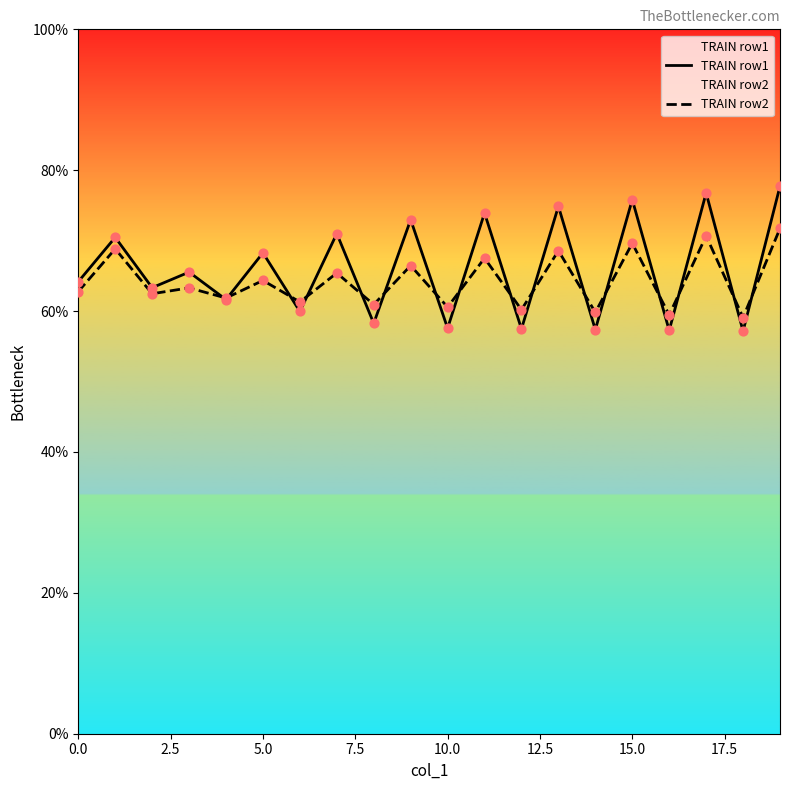

Which series contains the highest Y value?

TRAIN row1